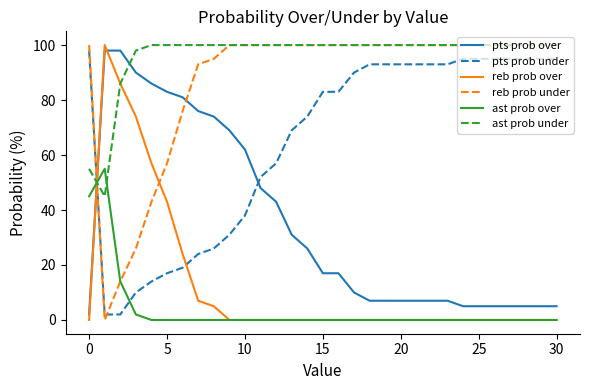

Which series has the largest total across all categories?

ast prob under